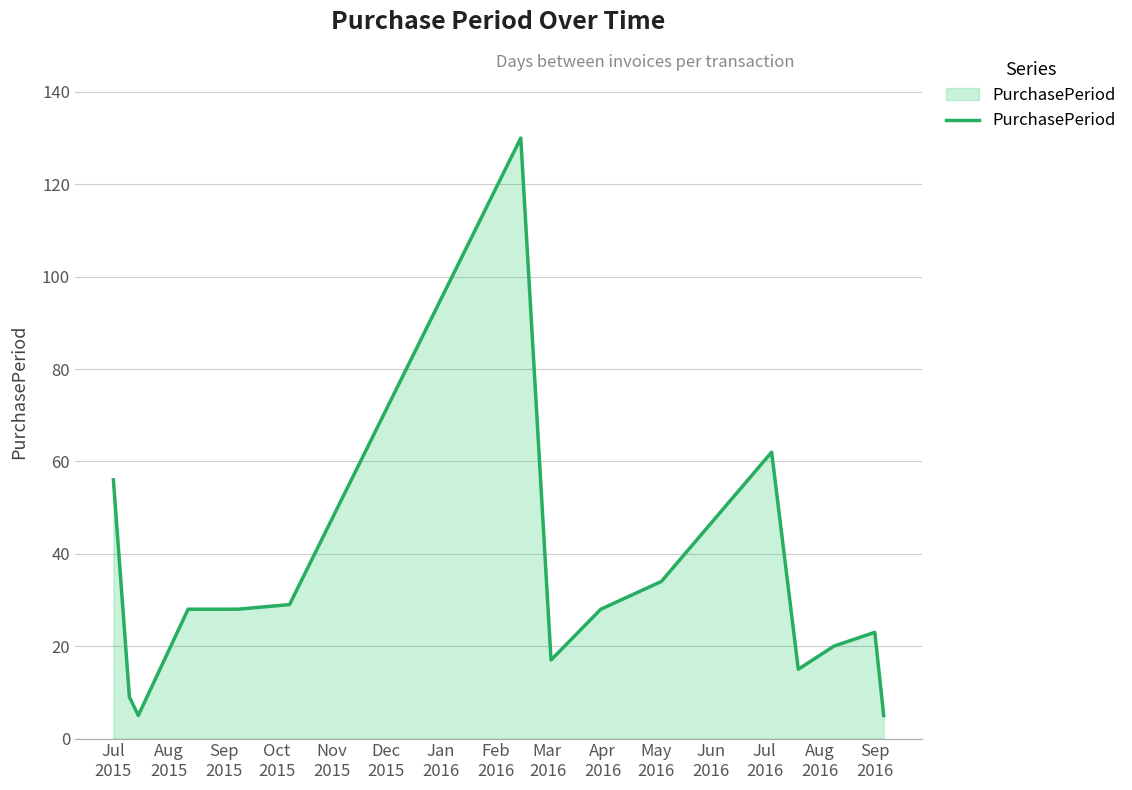

What is the sum of all values?

489